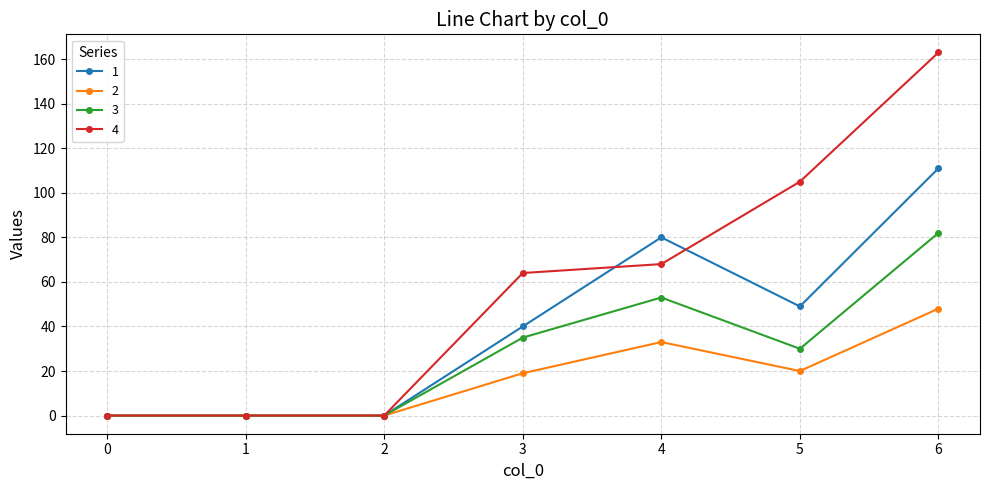

Which series has the largest range (max minus min)?

4